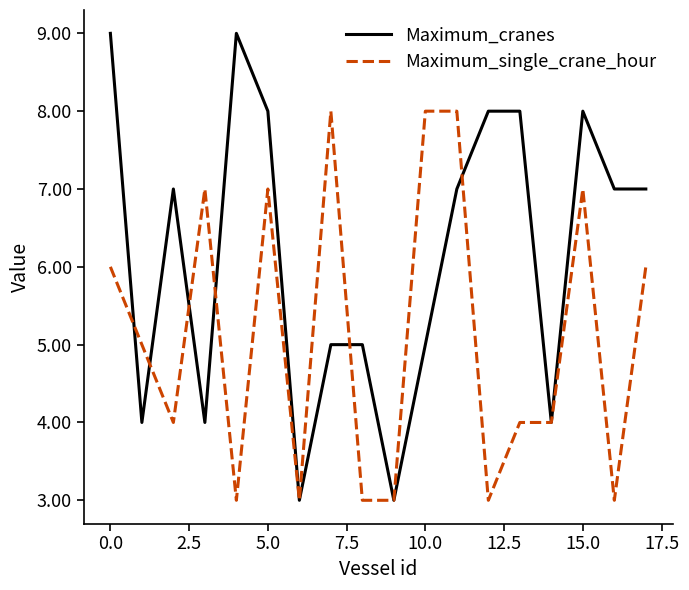

True or false: Maximum_cranes and Maximum_single_crane_hour intersect in this chart.

True